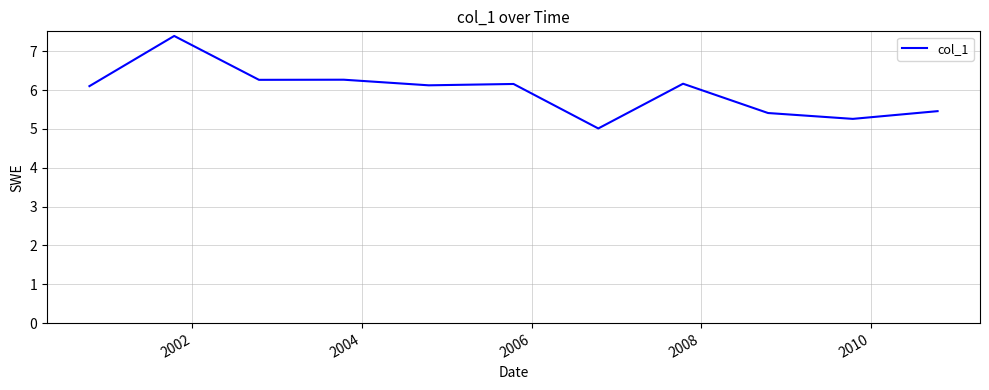

What is the maximum value shown in the chart?

7.4